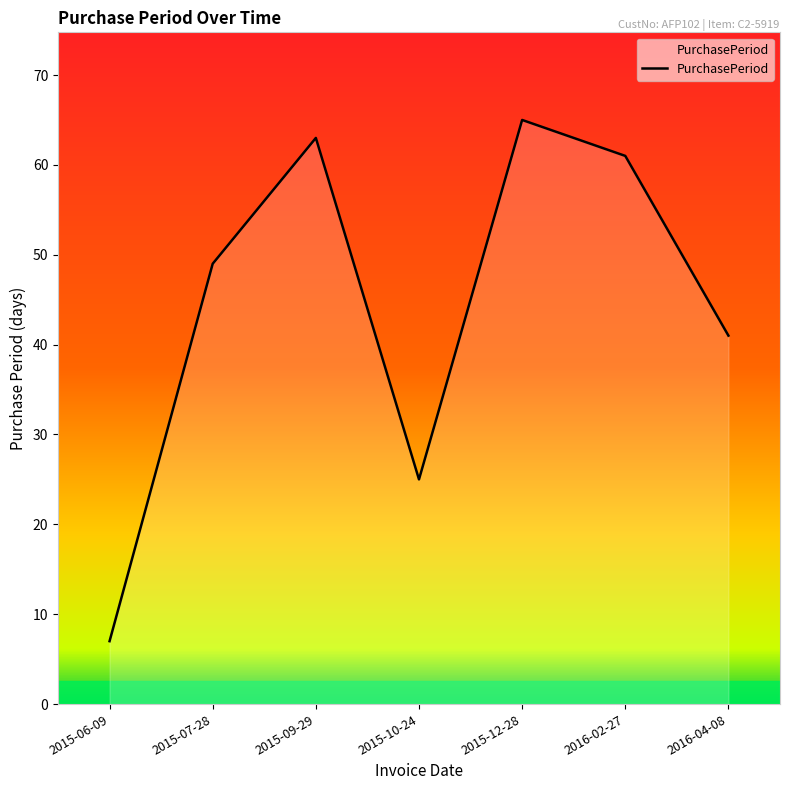

At which label is the value closest to 36?

2016-04-08